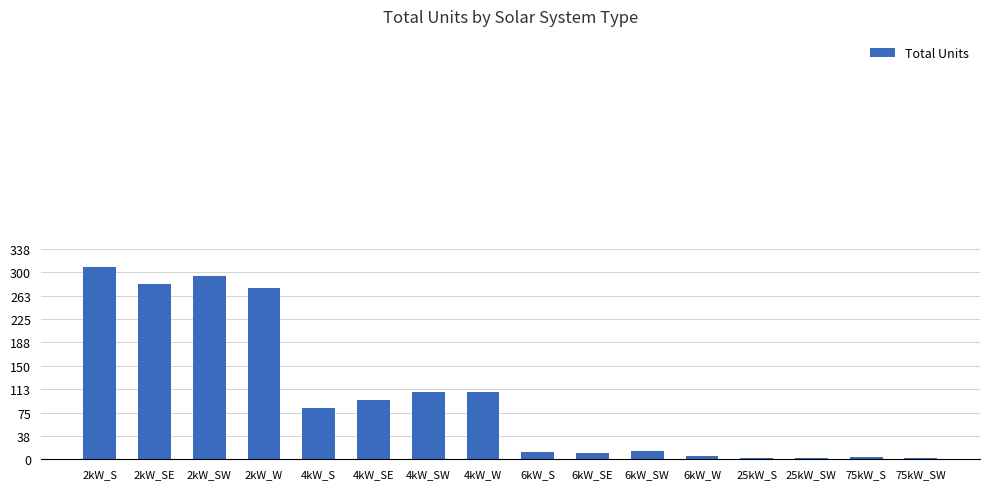

Is it true that the value at 2kW_W is 136?

False